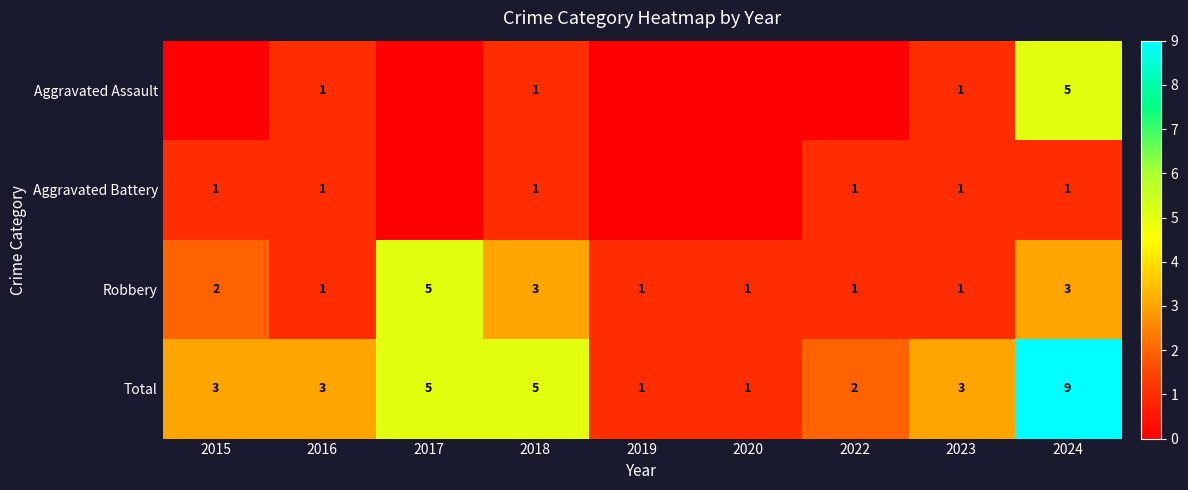

At how many categories does at least one series exceed 4?

3